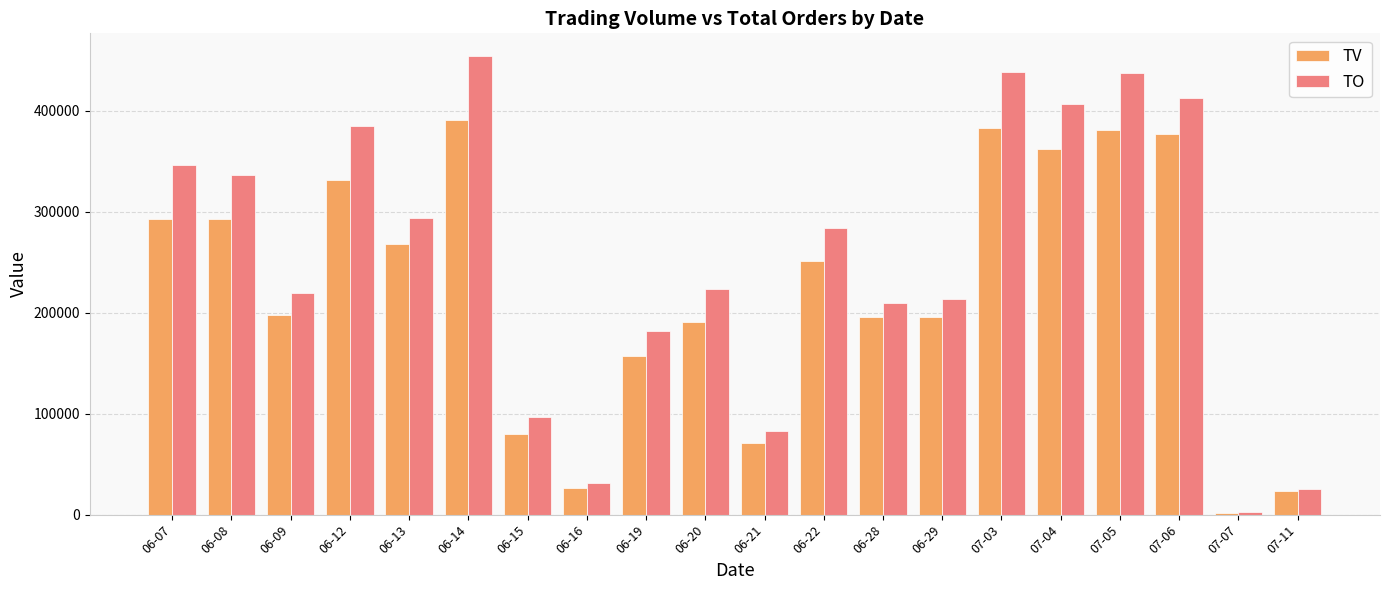

At which category is the sum across all series the highest?

06-14